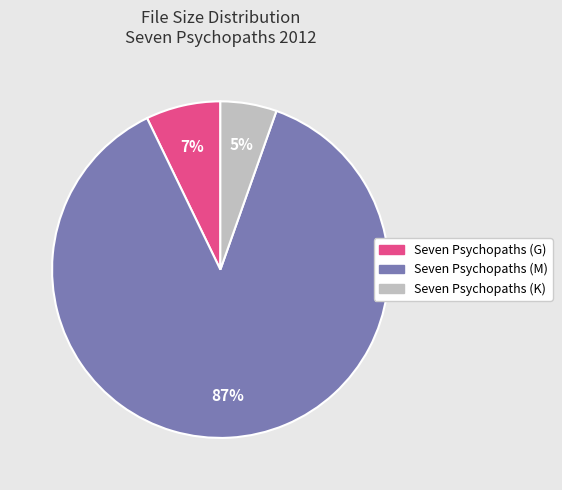

Is there a majority slice in this chart?

Yes